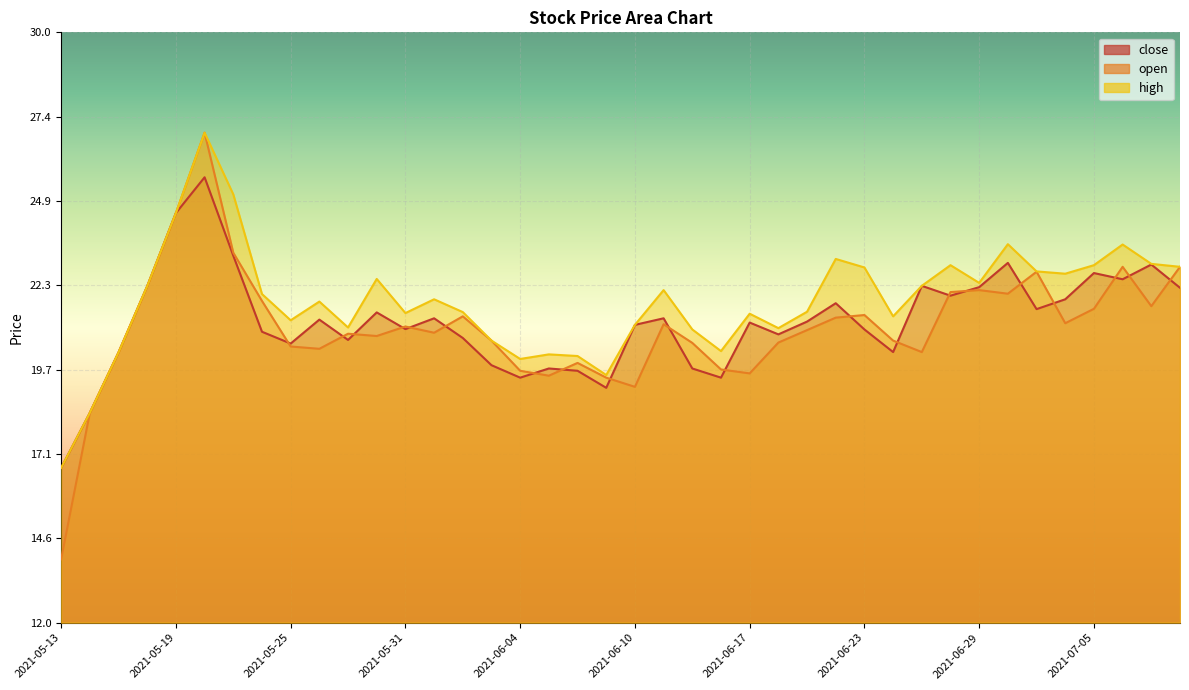

Which has a higher value, 2021-06-07 or 2021-07-07?

2021-07-07